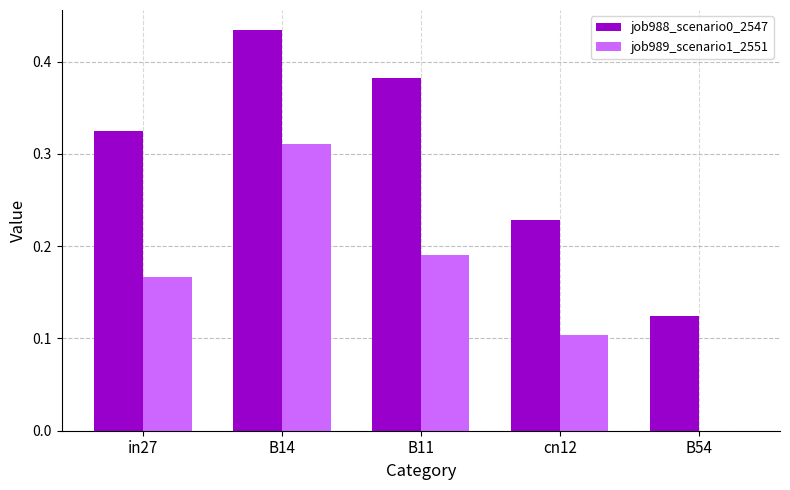

How many data points in job989_scenario1_2551 are above 0?

4